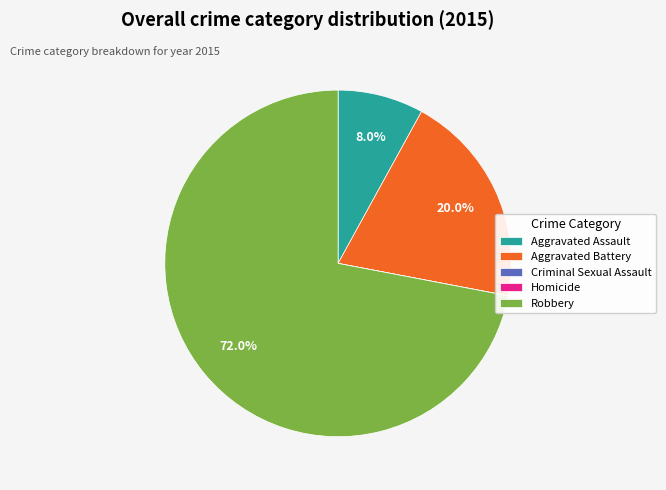

What is the largest slice in the pie chart?

Robbery